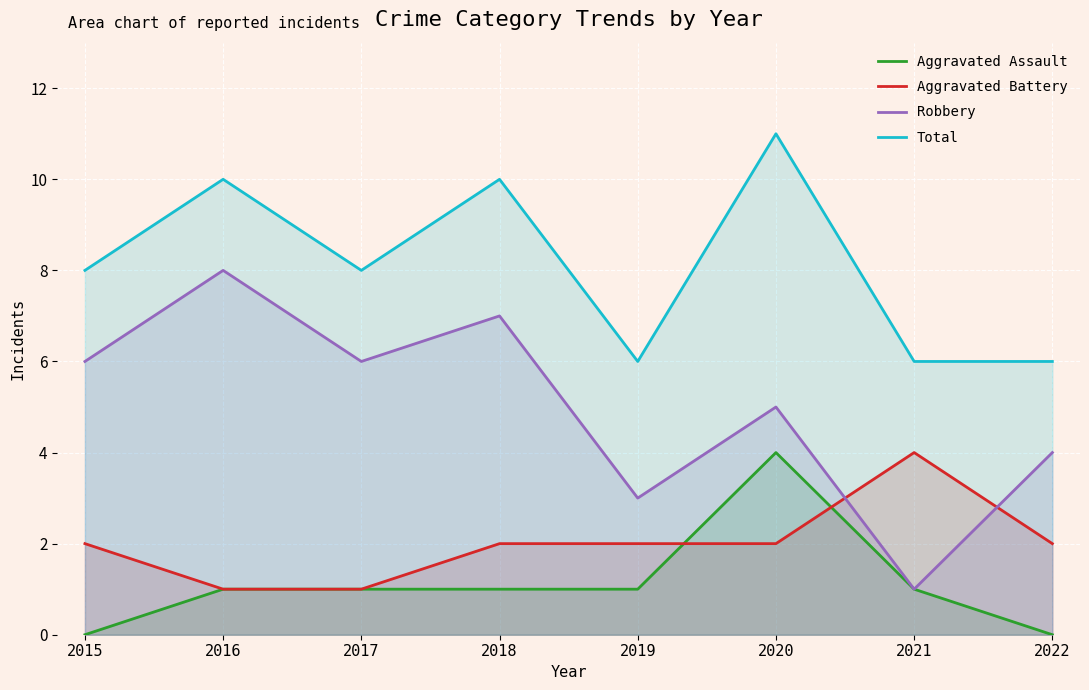

How many lines are shown in the chart?

4